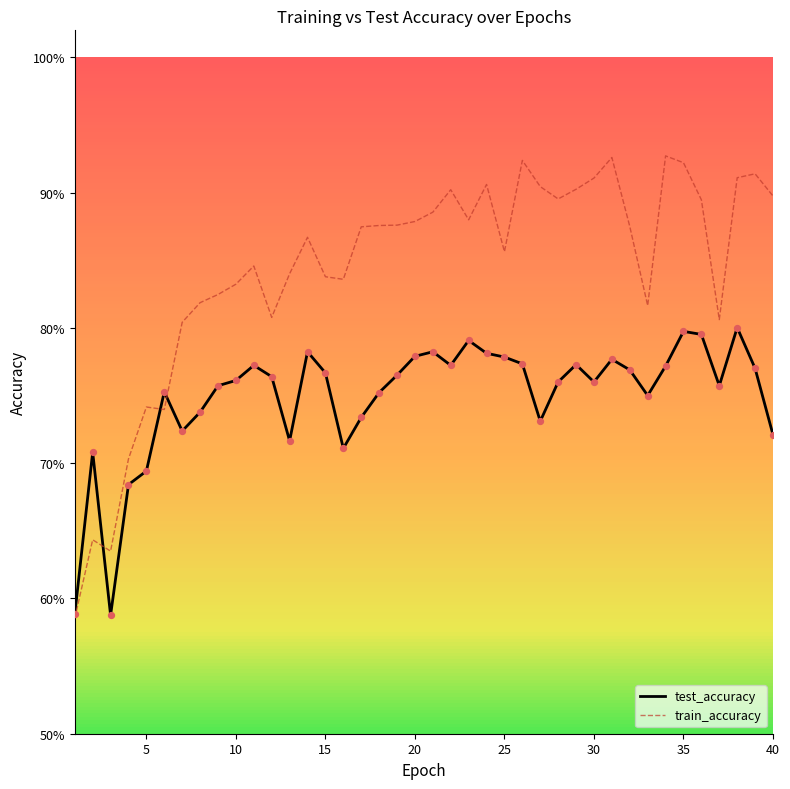

Does the chart have visible grid lines?

No